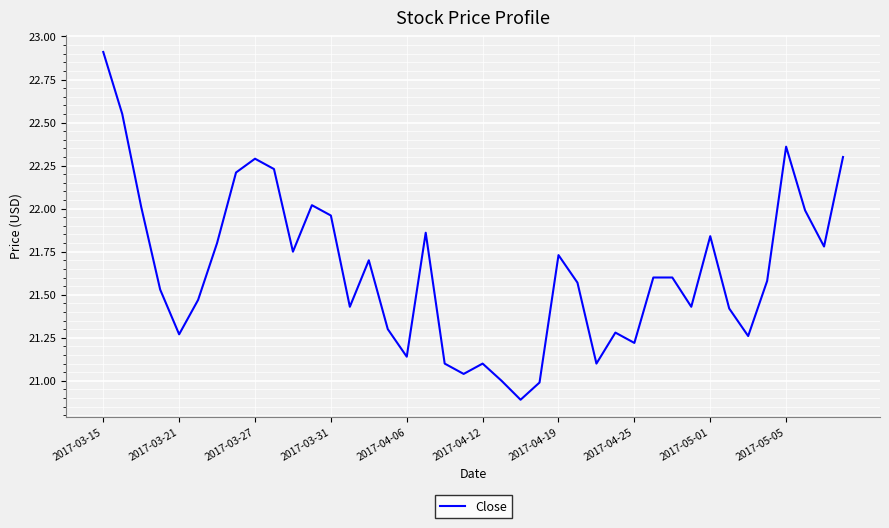

What is the maximum value shown in the chart?

22.9